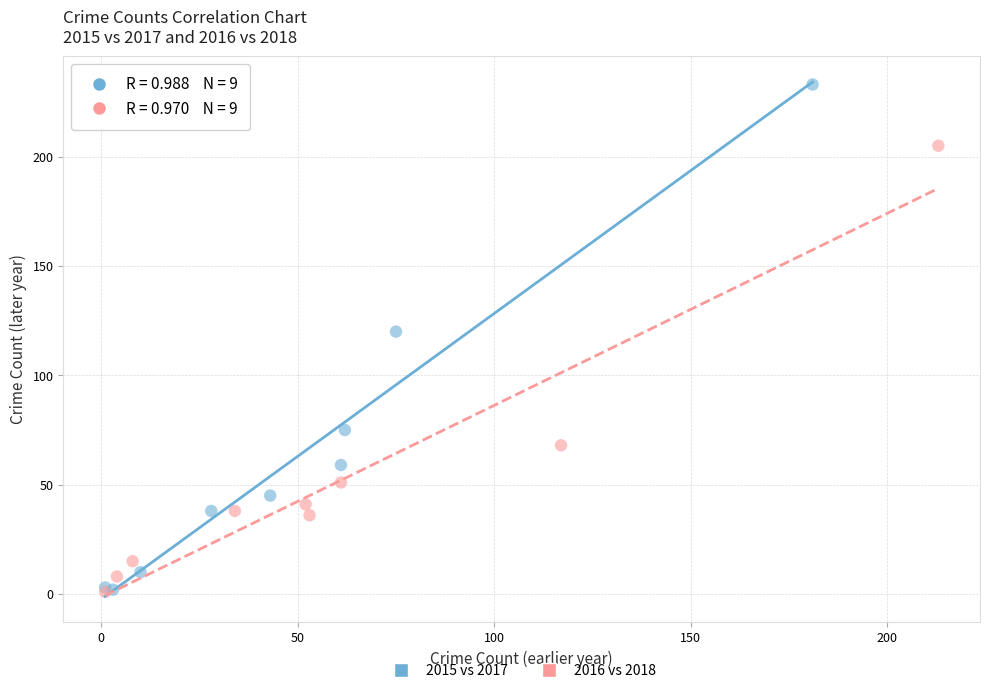

Which series has the largest Y range (max minus min)?

2015 vs 2017